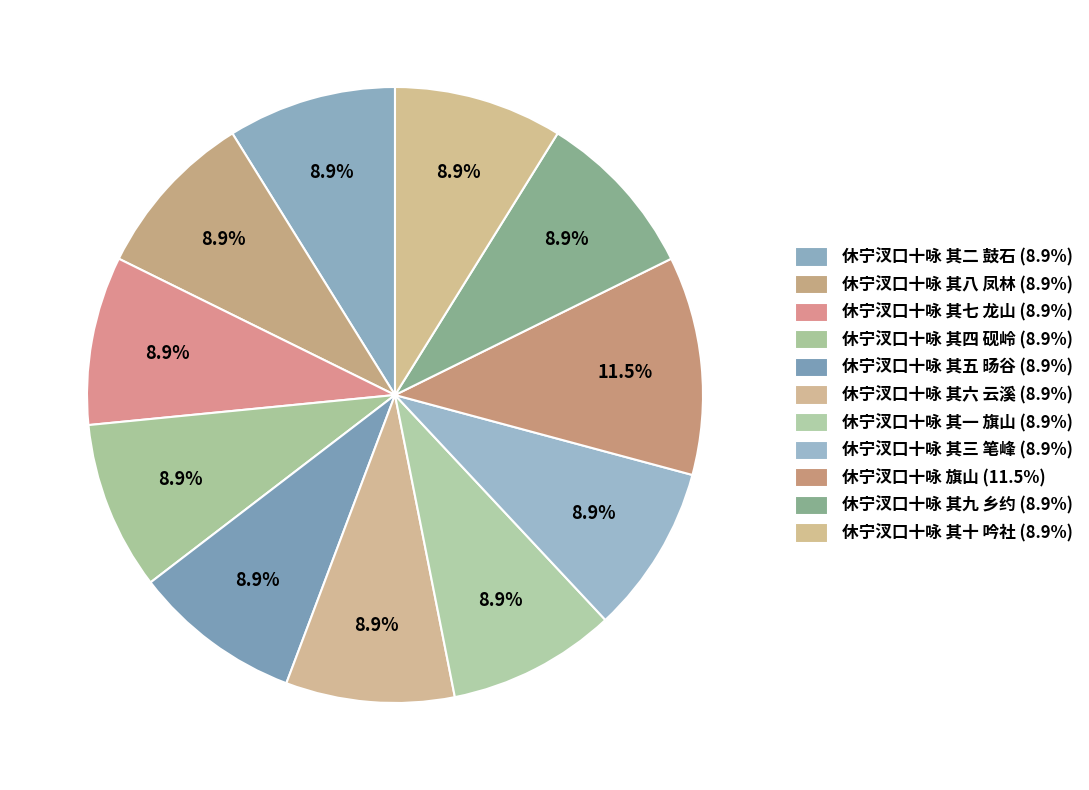

How many segments does this pie chart have?

11